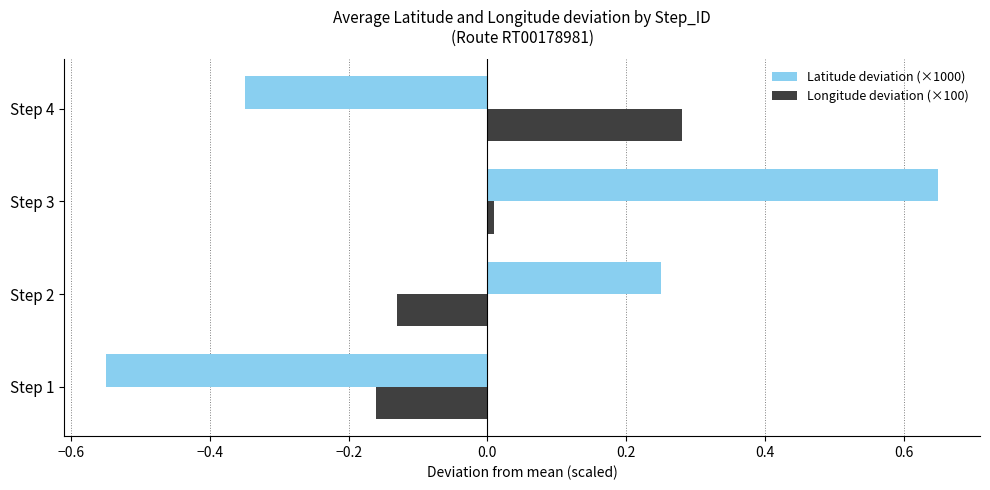

At which label is Longitude deviation (×100) closest to 0?

Step 3